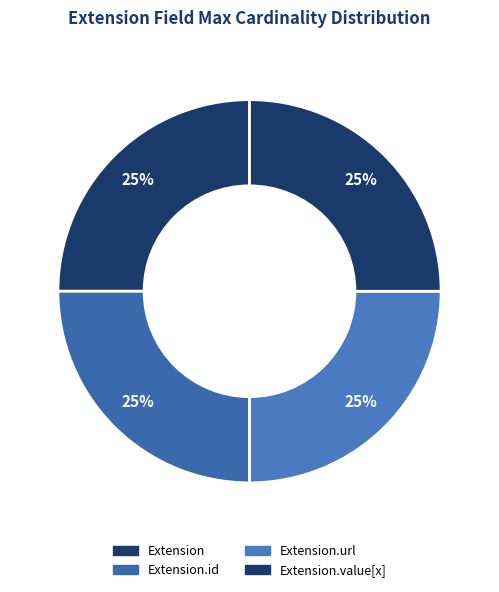

What portion of the pie excludes Extension.value[x]?

75.0%